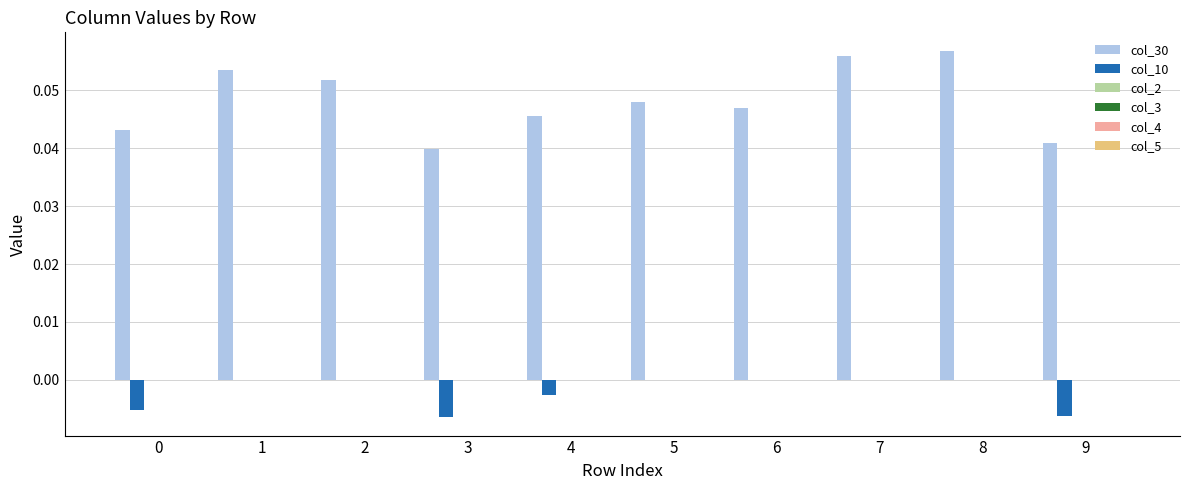

What is the sum of all col_30 values?

0.5